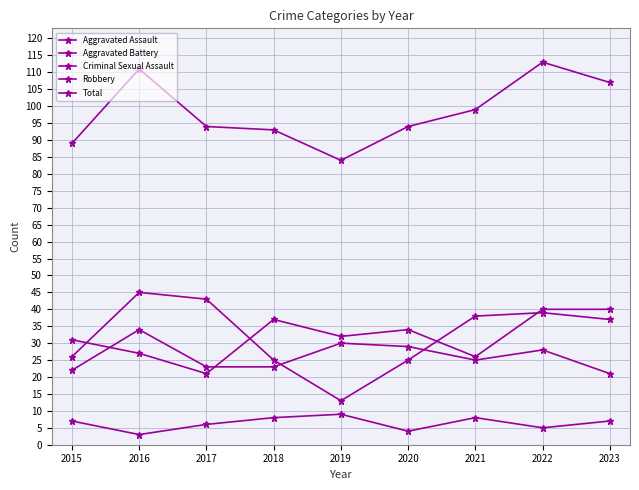

True or false: Aggravated Assault has a value of 27 at 2016.

True